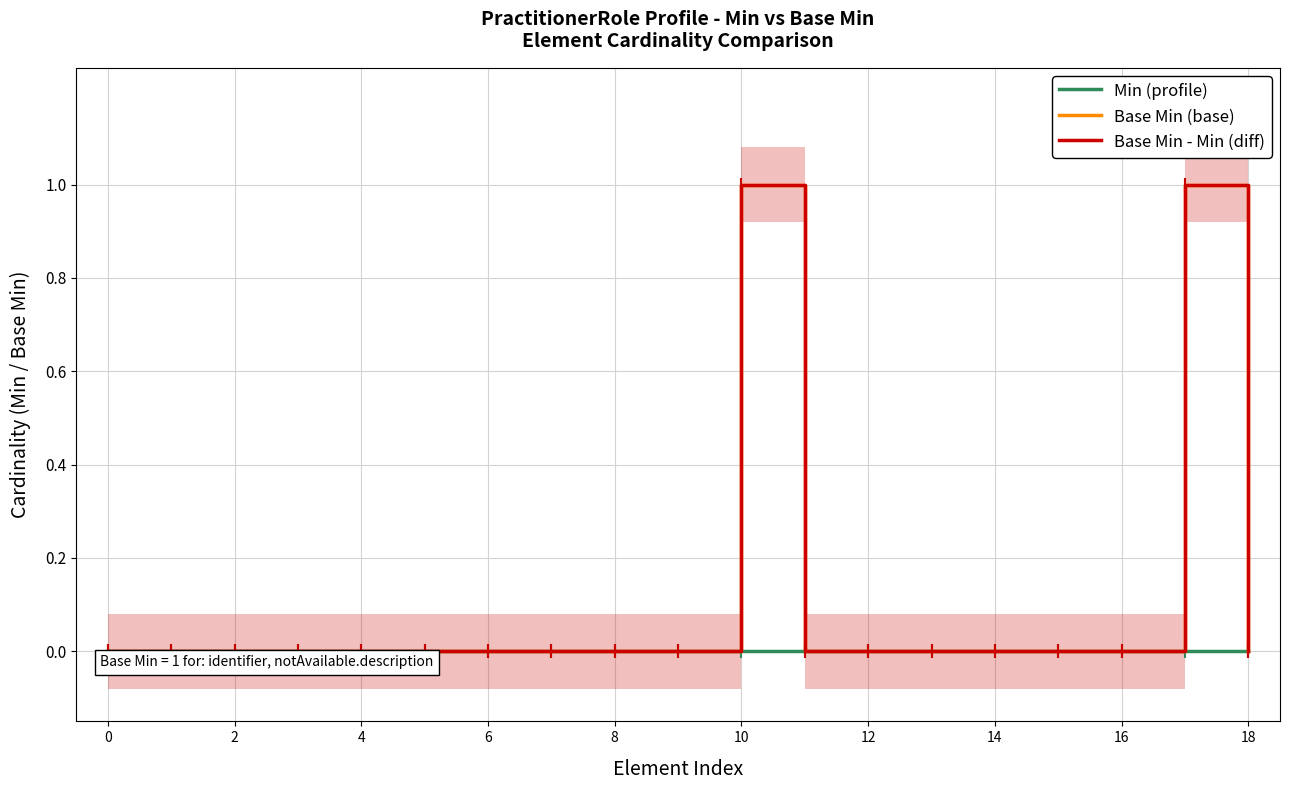

How many interior local peaks does the Base Min (base) series have?

2